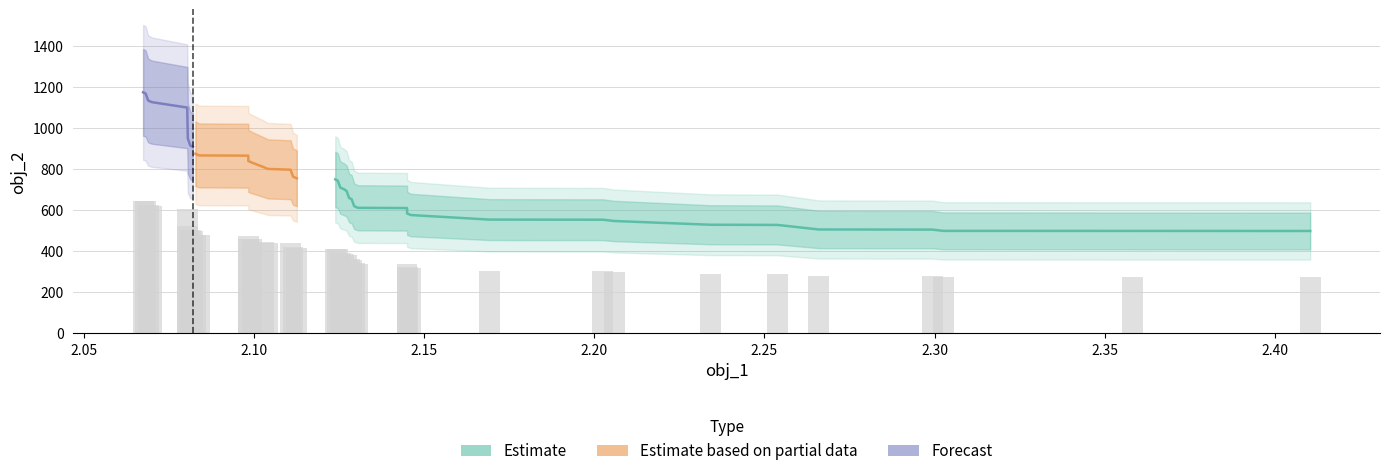

How many bars are there in total?

40